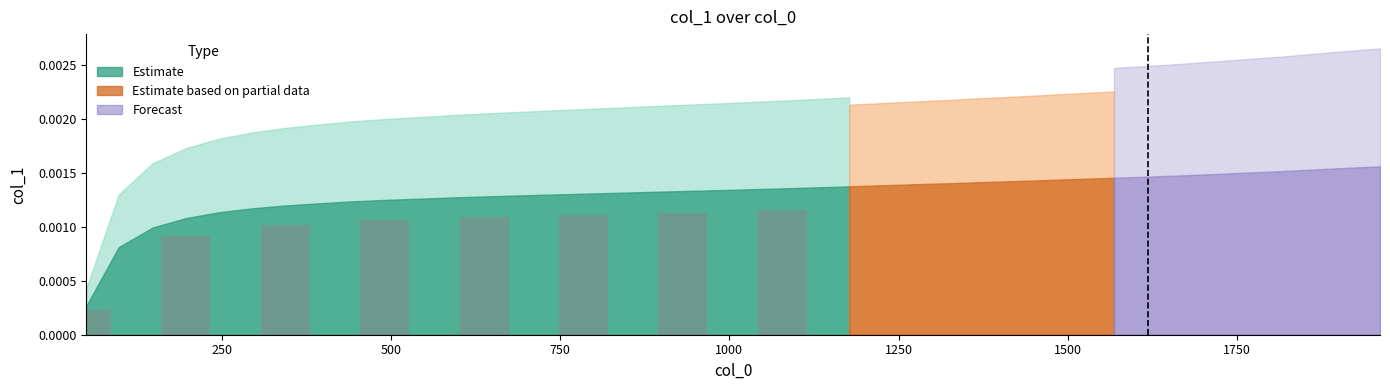

Count the values in the range 0 to 1.

8